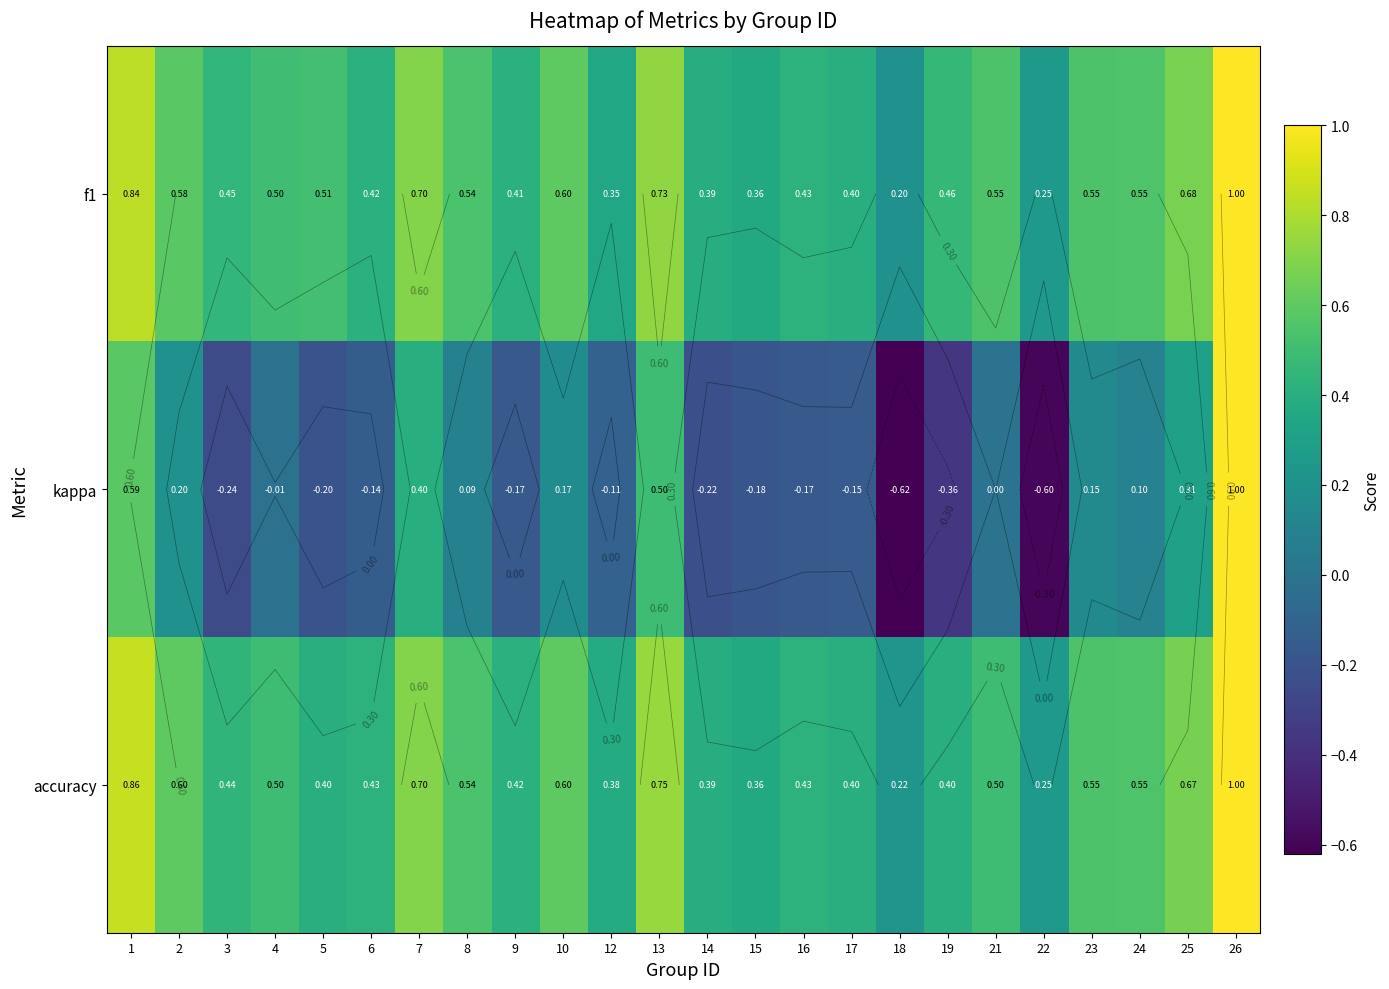

Which series has the largest total across all categories?

f1